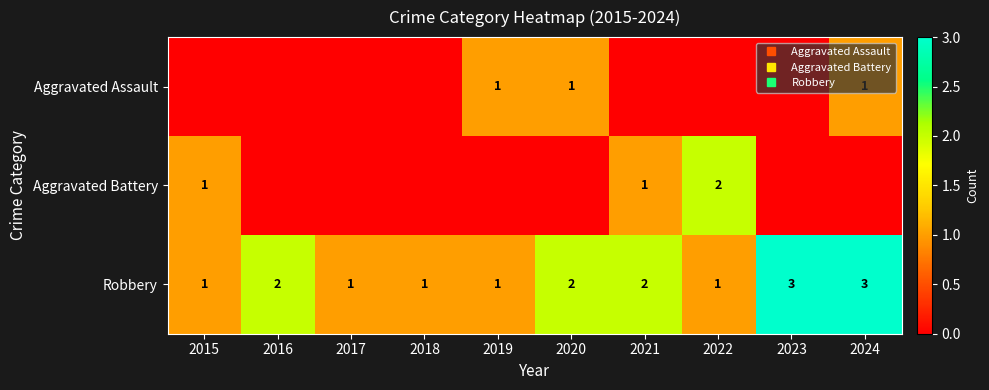

What is the highest value of the Aggravated Assault series?

1